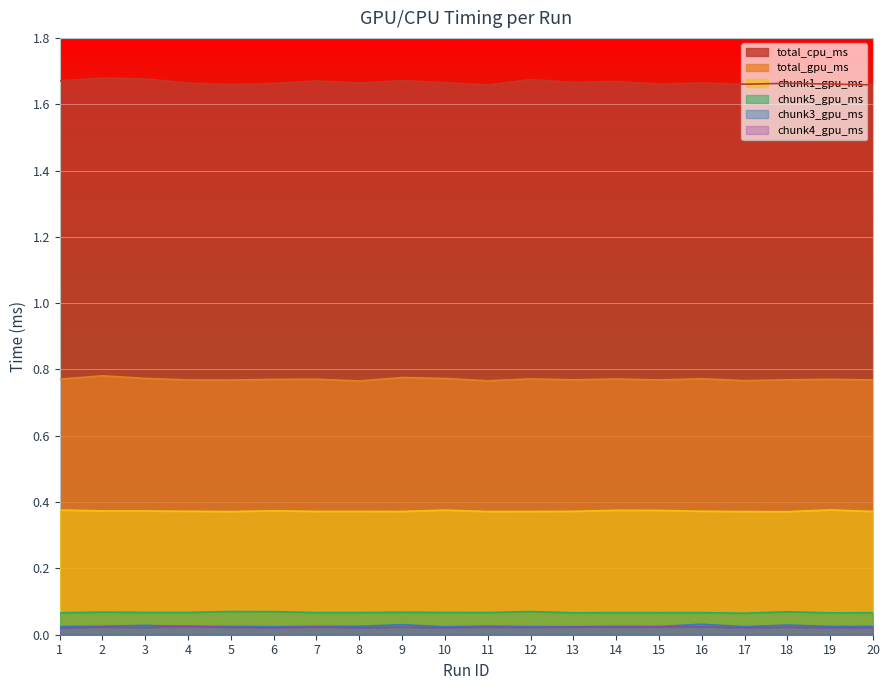

Reading left to right, transcribe all the data shown in this chart.

total_cpu_ms: 1=1.7	2=1.7	3=1.7	4=1.7	5=1.7	6=1.7	7=1.7	8=1.7	9=1.7	10=1.7	11=1.7	12=1.7	13=1.7	14=1.7	15=1.7	16=1.7	17=1.7	18=1.7	19=1.7	20=1.7
total_gpu_ms: 1=0.8	2=0.8	3=0.8	4=0.8	5=0.8	6=0.8	7=0.8	8=0.8	9=0.8	10=0.8	11=0.8	12=0.8	13=0.8	14=0.8	15=0.8	16=0.8	17=0.8	18=0.8	19=0.8	20=0.8
chunk1_gpu_ms: 1=0.4	2=0.4	3=0.4	4=0.4	5=0.4	6=0.4	7=0.4	8=0.4	9=0.4	10=0.4	11=0.4	12=0.4	13=0.4	14=0.4	15=0.4	16=0.4	17=0.4	18=0.4	19=0.4	20=0.4
chunk5_gpu_ms: 1=0.1	2=0.1	3=0.1	4=0.1	5=0.1	6=0.1	7=0.1	8=0.1	9=0.1	10=0.1	11=0.1	12=0.1	13=0.1	14=0.1	15=0.1	16=0.1	17=0.1	18=0.1	19=0.1	20=0.1
chunk3_gpu_ms: 1=0.0	2=0.0	3=0.0	4=0.0	5=0.0	6=0.0	7=0.0	8=0.0	9=0.0	10=0.0	11=0.0	12=0.0	13=0.0	14=0.0	15=0.0	16=0.0	17=0.0	18=0.0	19=0.0	20=0.0
chunk4_gpu_ms: 1=0.0	2=0.0	3=0.0	4=0.0	5=0.0	6=0.0	7=0.0	8=0.0	9=0.0	10=0.0	11=0.0	12=0.0	13=0.0	14=0.0	15=0.0	16=0.0	17=0.0	18=0.0	19=0.0	20=0.0